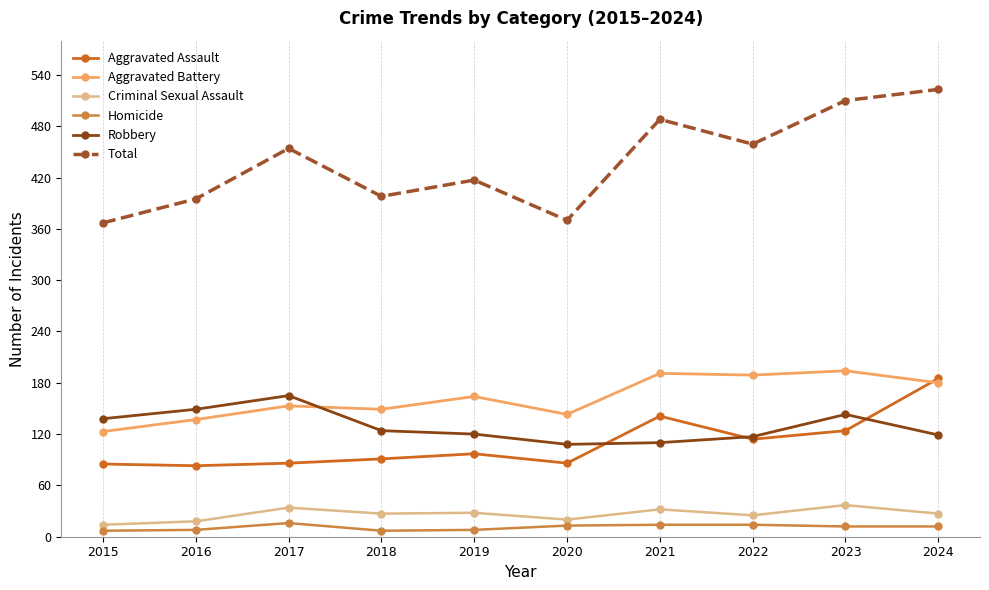

Which series has the largest total across all categories?

Total